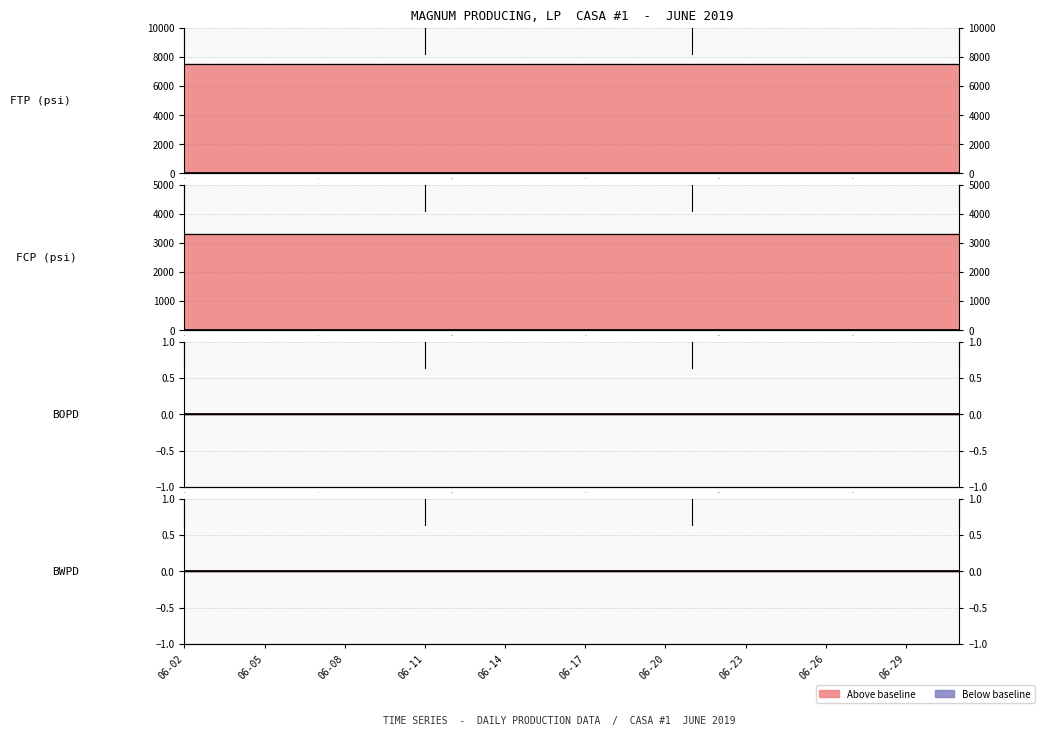

How many lines are shown in the chart?

4